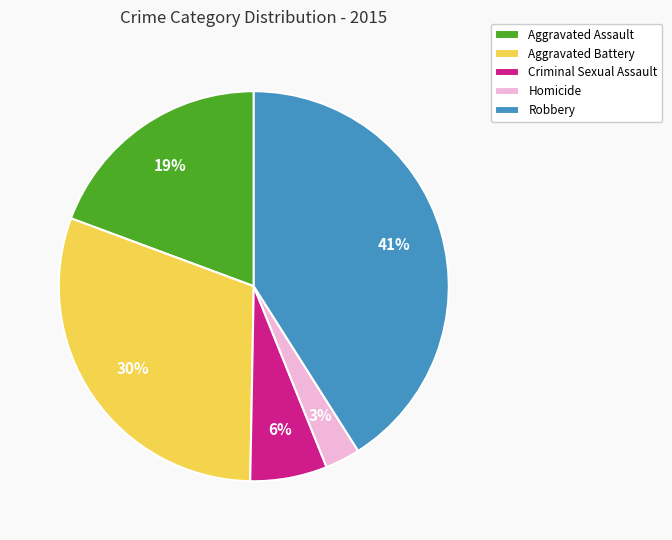

How many segments does this pie chart have?

5